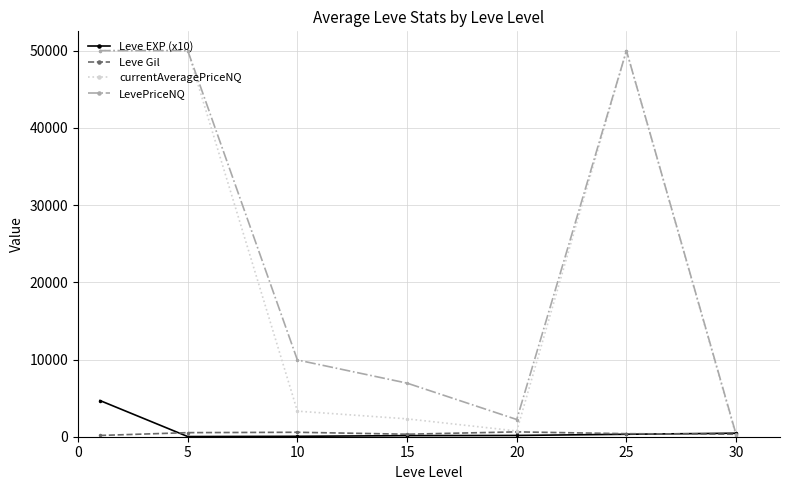

Which series has the largest total across all categories?

LevePriceNQ